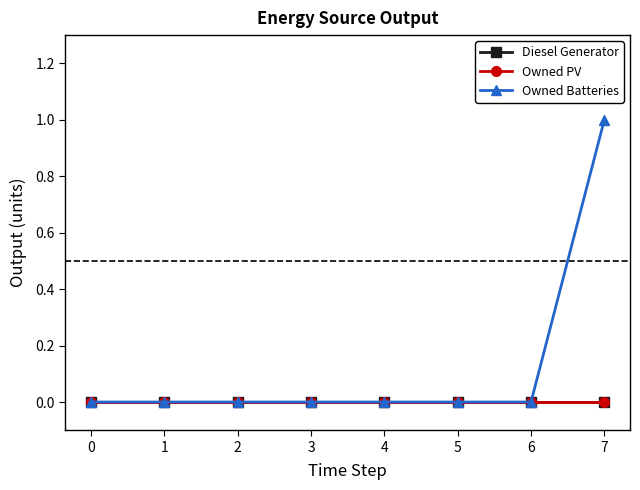

Is the value of Diesel Generator at 5 greater than the value of Owned PV at 3?

No